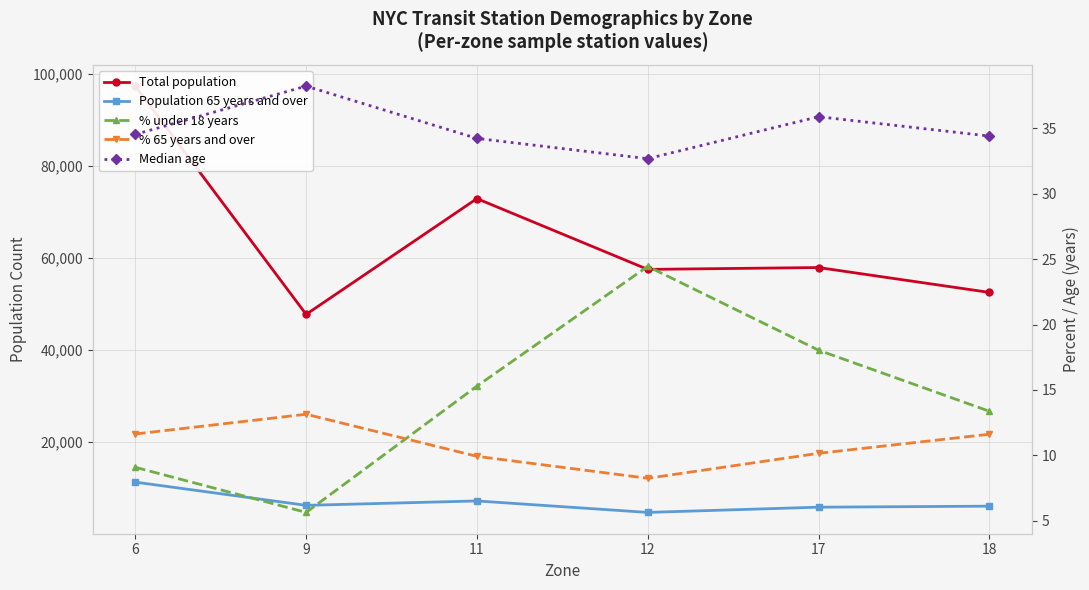

Which series has the largest total across all categories?

Total population